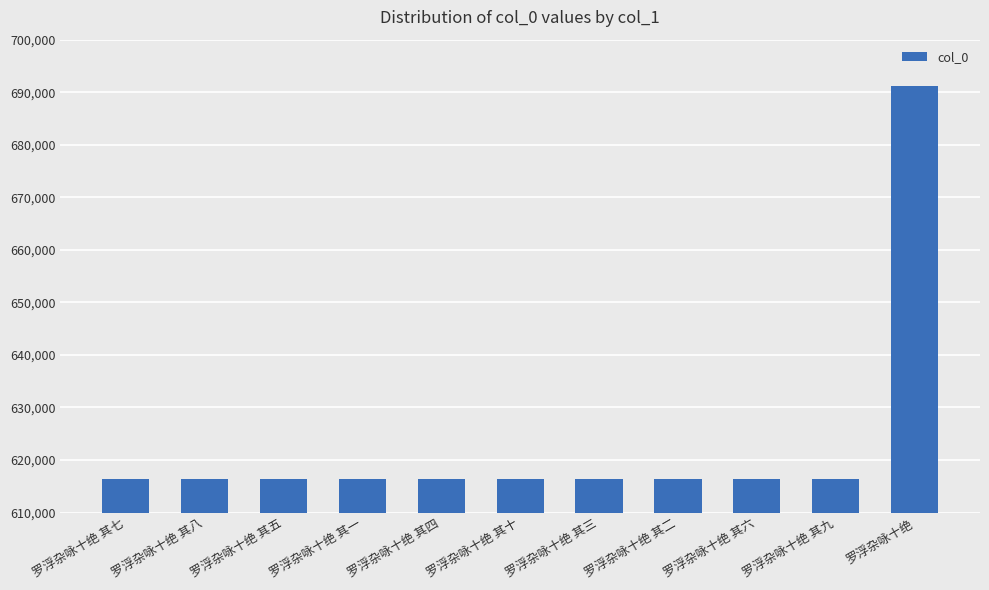

The value at 罗浮杂咏十绝 其一 is 616392. True or false?

True